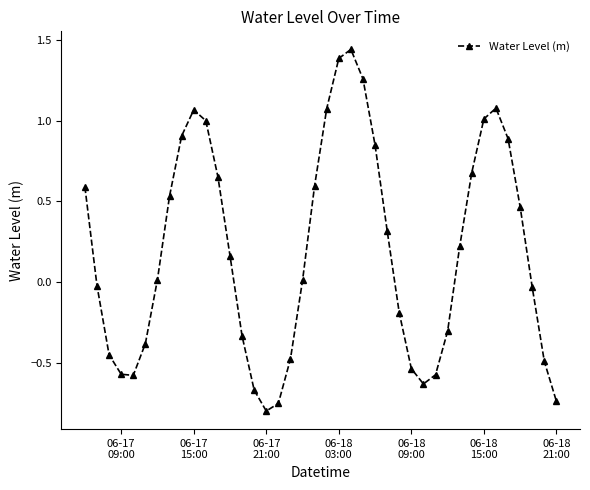

What is the difference between the maximum and second lowest values?

2.2